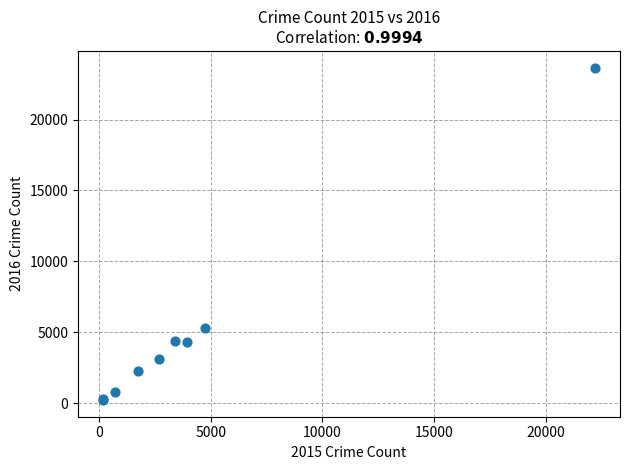

What Y value in the scatter plot is closest to 11943?

5279